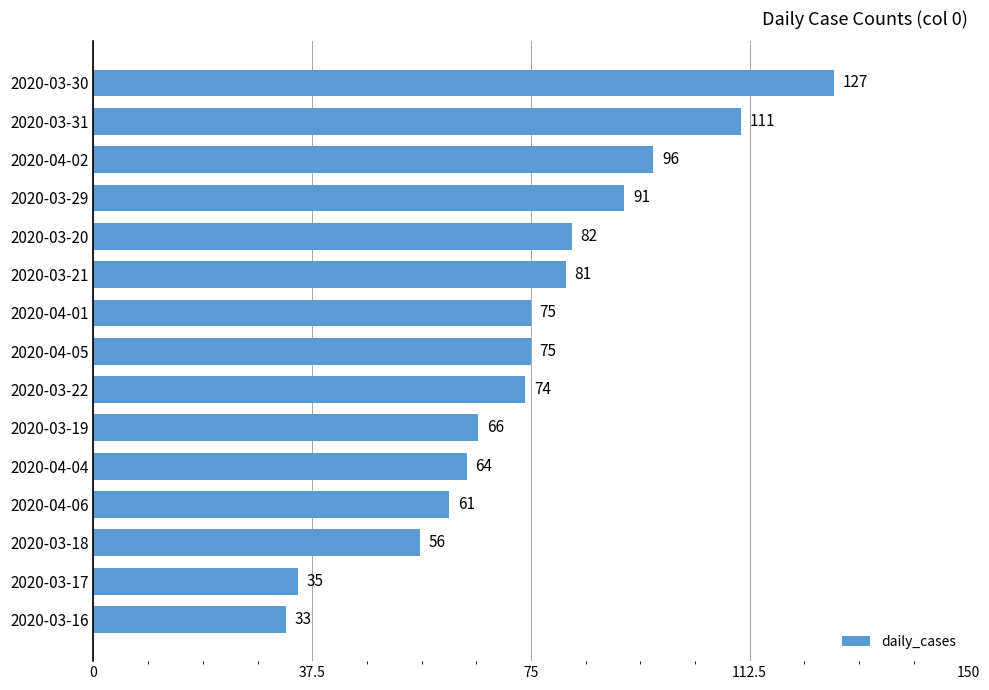

Is it true that the value at 2020-04-05 is 130?

False